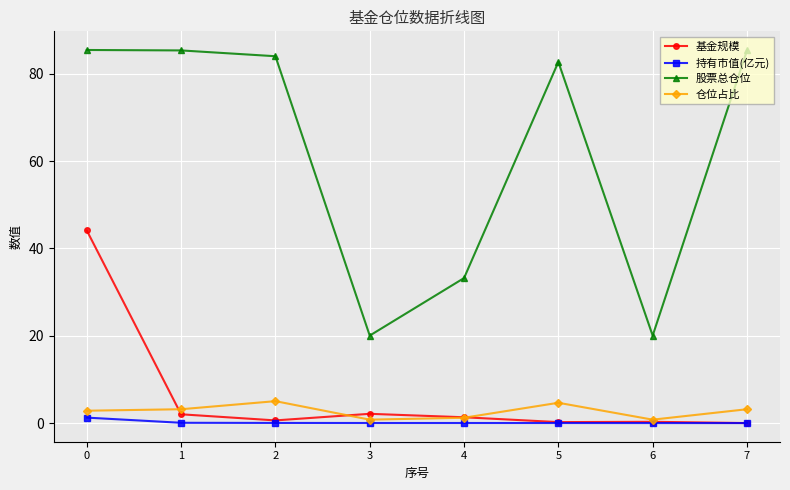

What is the value of the 仓位占比 point at the 5th from the left?

1.2